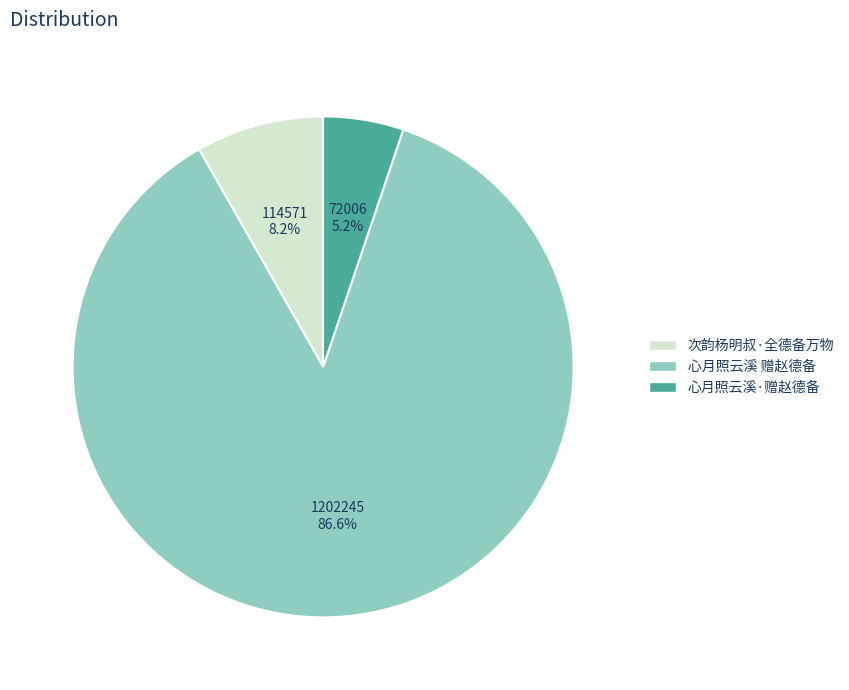

How many slices are in this pie chart?

3